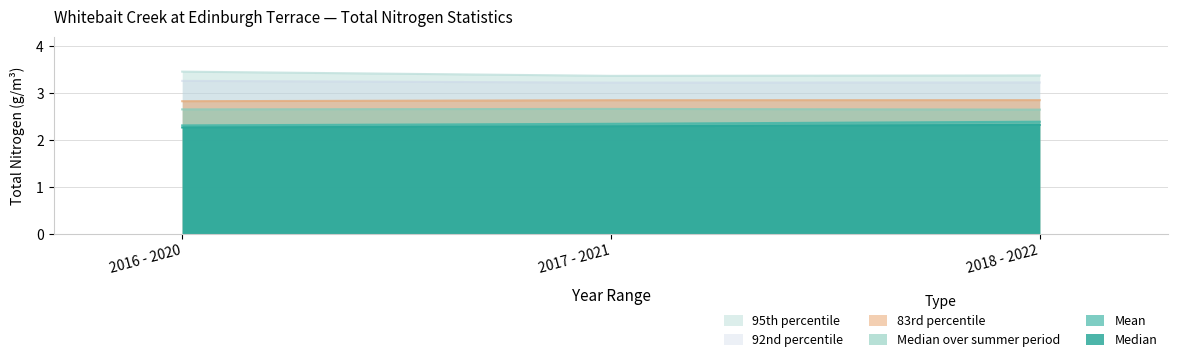

Is it true that Median equals 2.3 at 2018 - 2022?

True